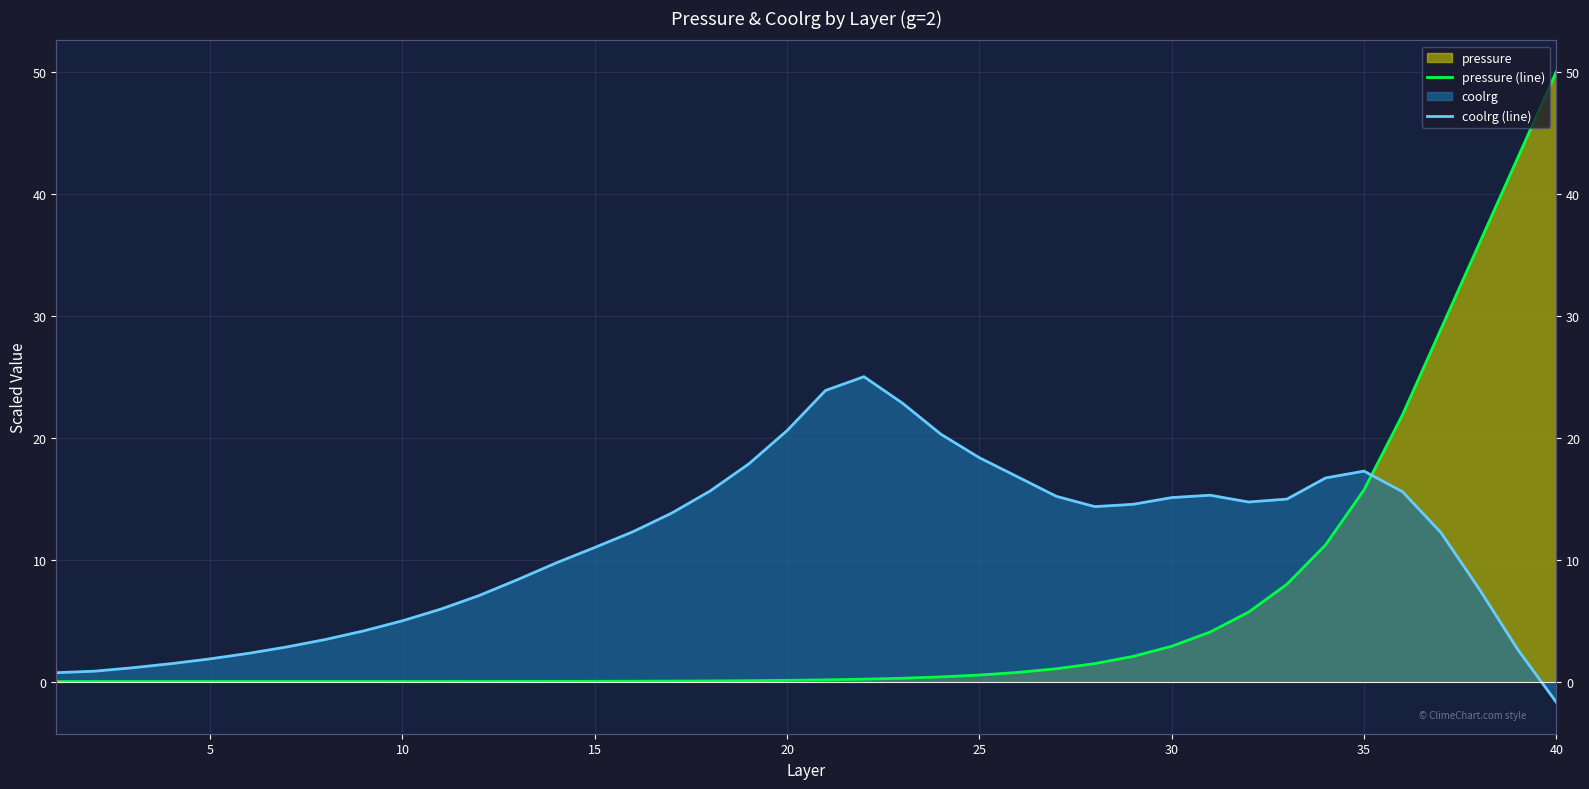

The pressure (line) series shows 0.0 at 15. True or false?

False